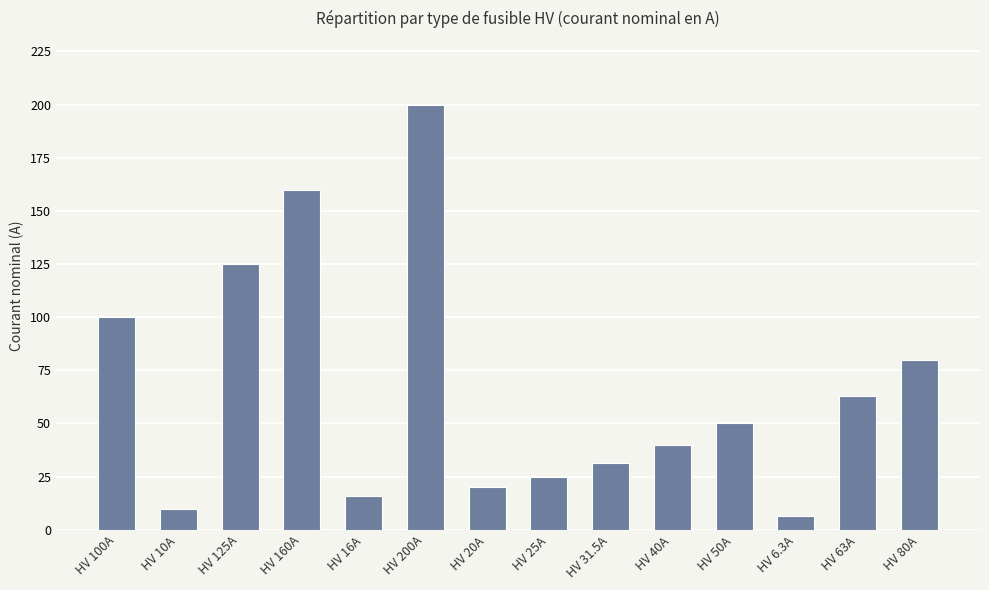

Between HV 31.5A and HV 16A, which is larger?

HV 31.5A